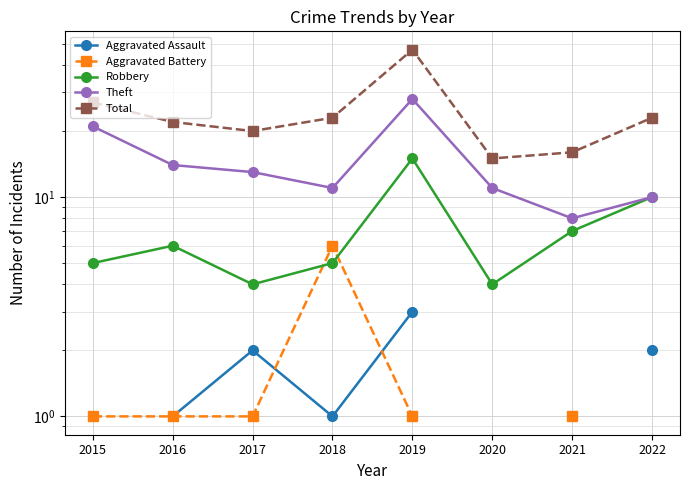

The value of Robbery at 2020 is 6.1. True or false?

False